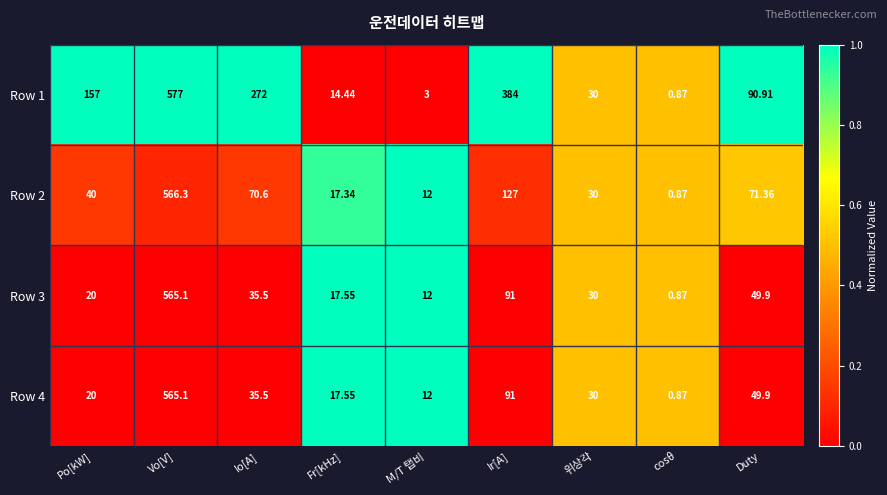

Which label corresponds to the smallest value in the chart?

cosθ